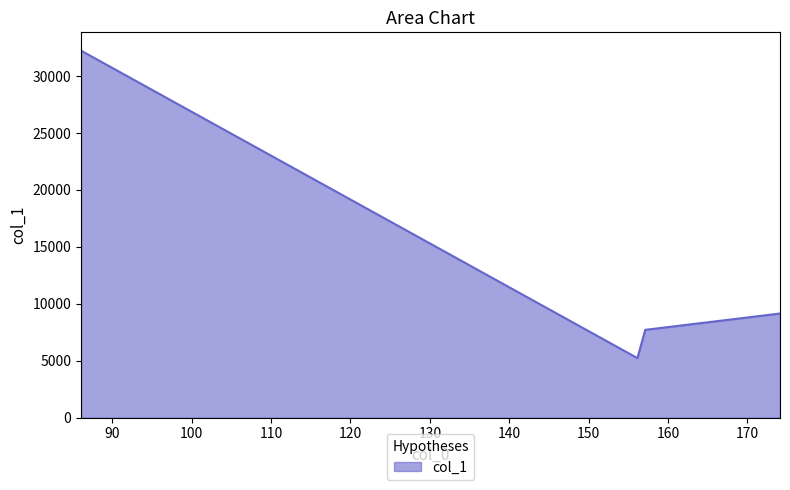

What is the maximum value shown in the chart?

32236.6